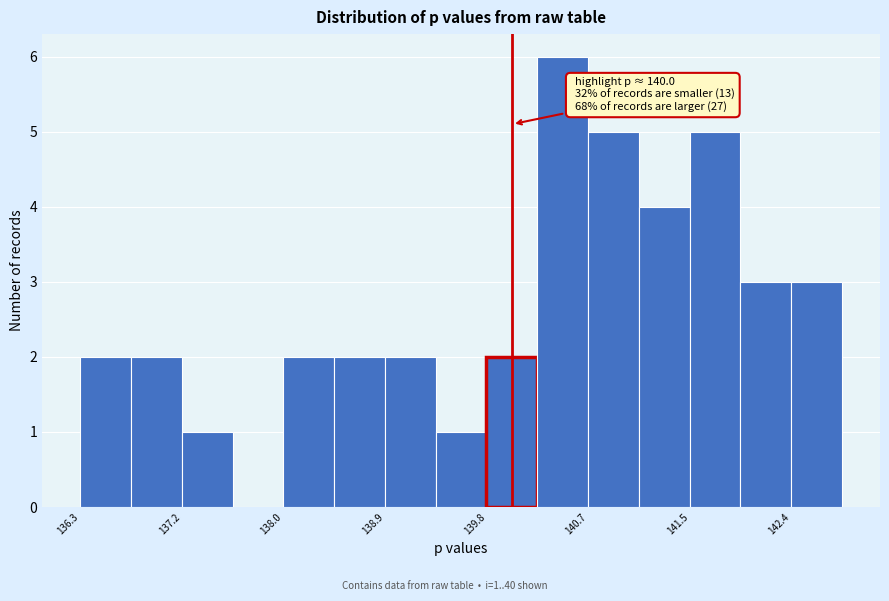

Which range on the x-axis has the tallest bar?

140.2 to 140.7